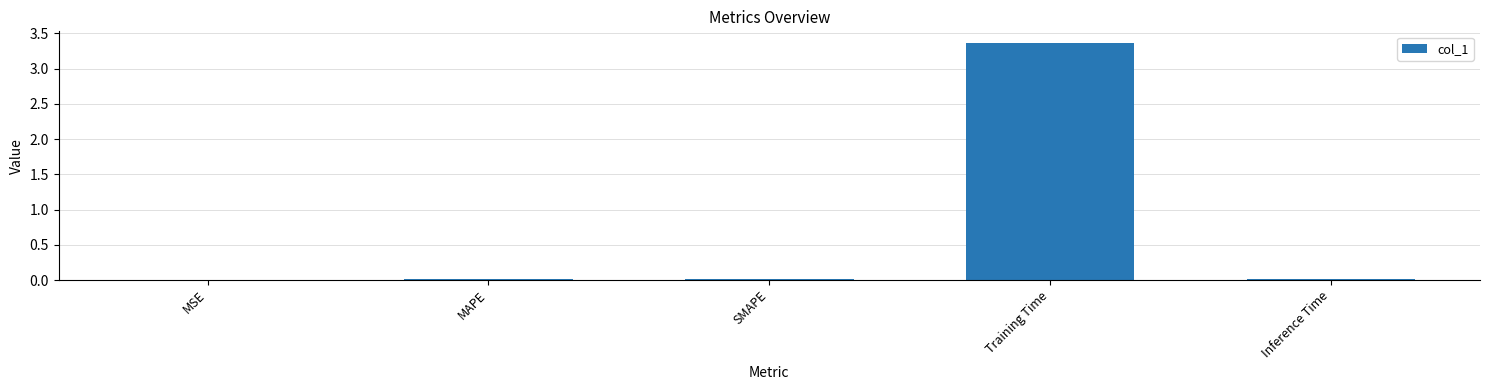

True or false: the data shows 0.0 at MAPE.

True